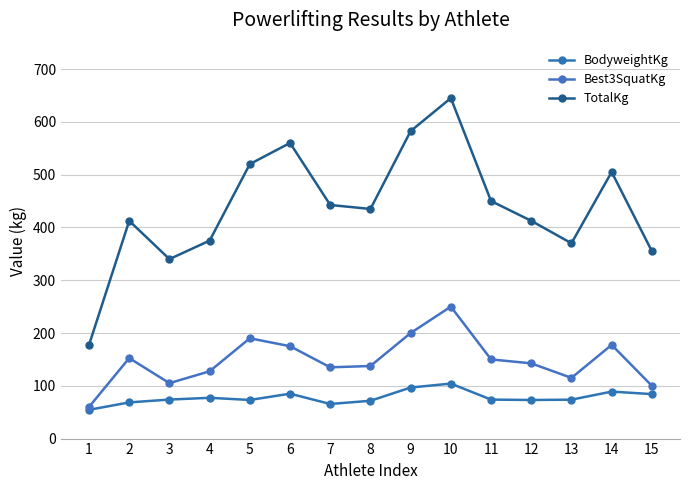

True or false: Best3SquatKg and TotalKg intersect in this chart.

False